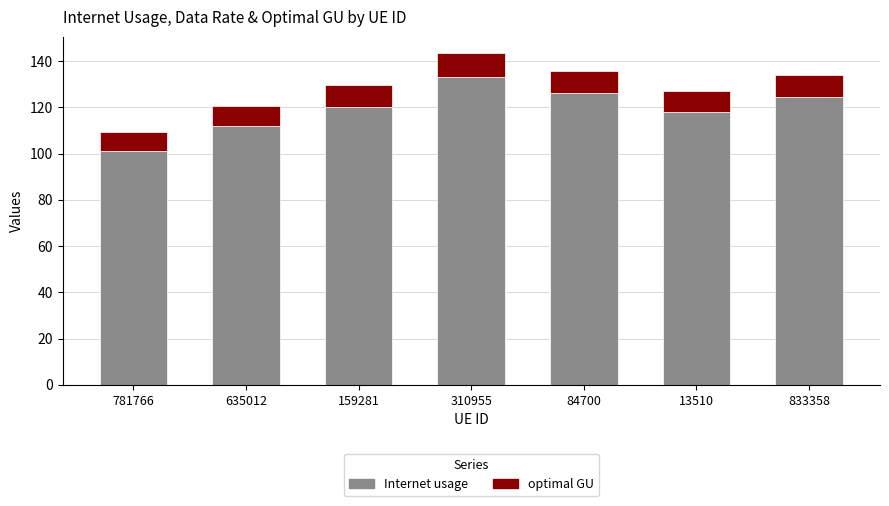

What is the difference between the Internet usage values at 833358 and 13510?

6.5